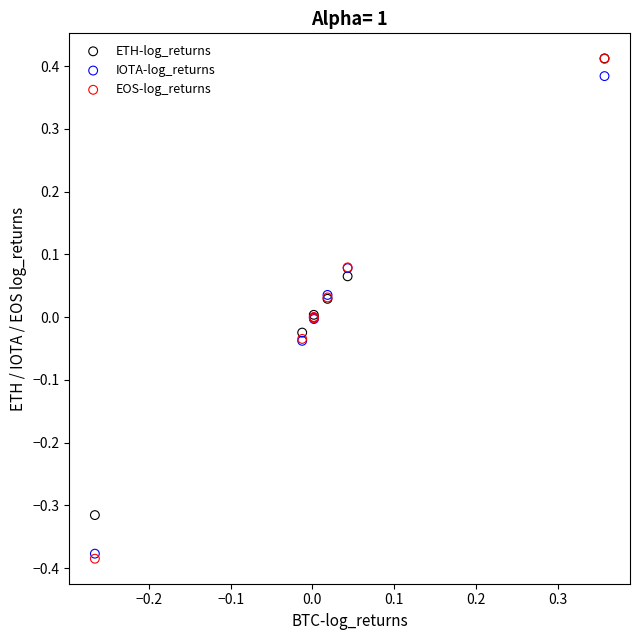

Which series has the largest Y range (max minus min)?

EOS-log_returns